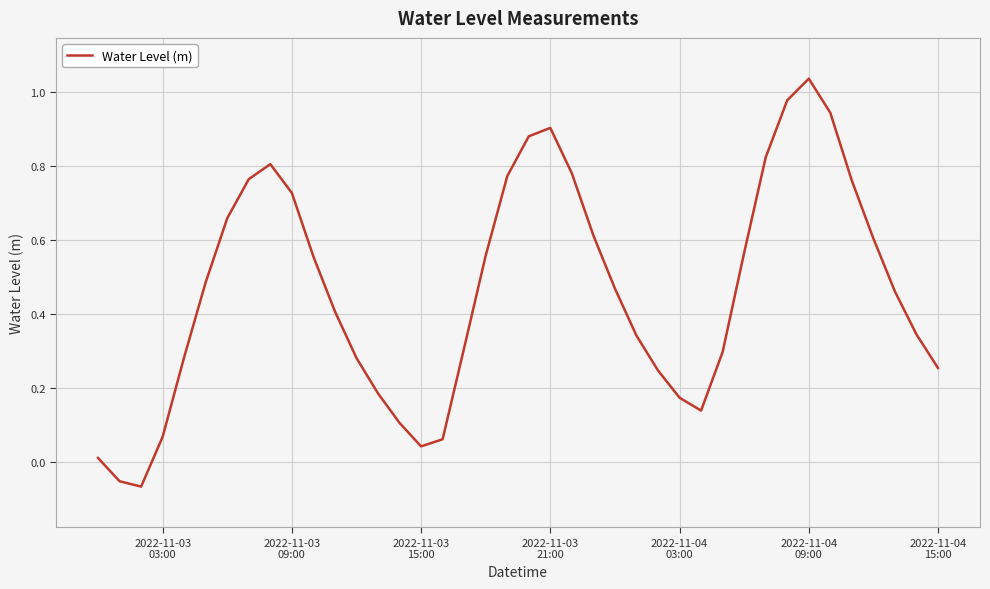

What is the difference between the maximum and minimum values?

1.1